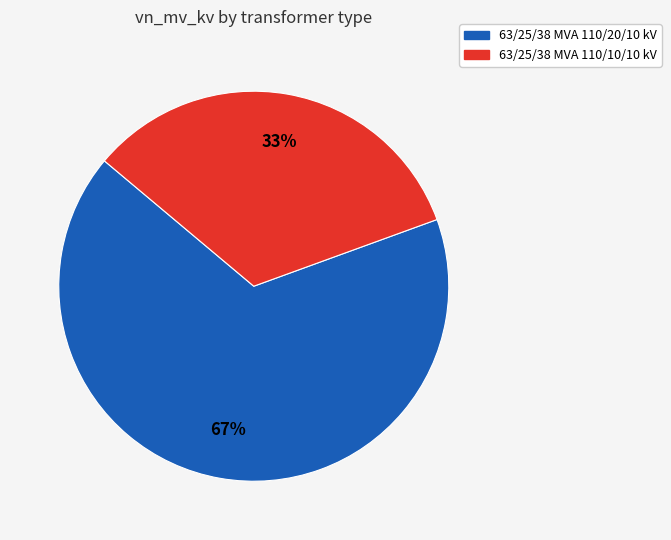

To the nearest percent, what percentage of the pie is 63/25/38 MVA 110/20/10 kV?

67%